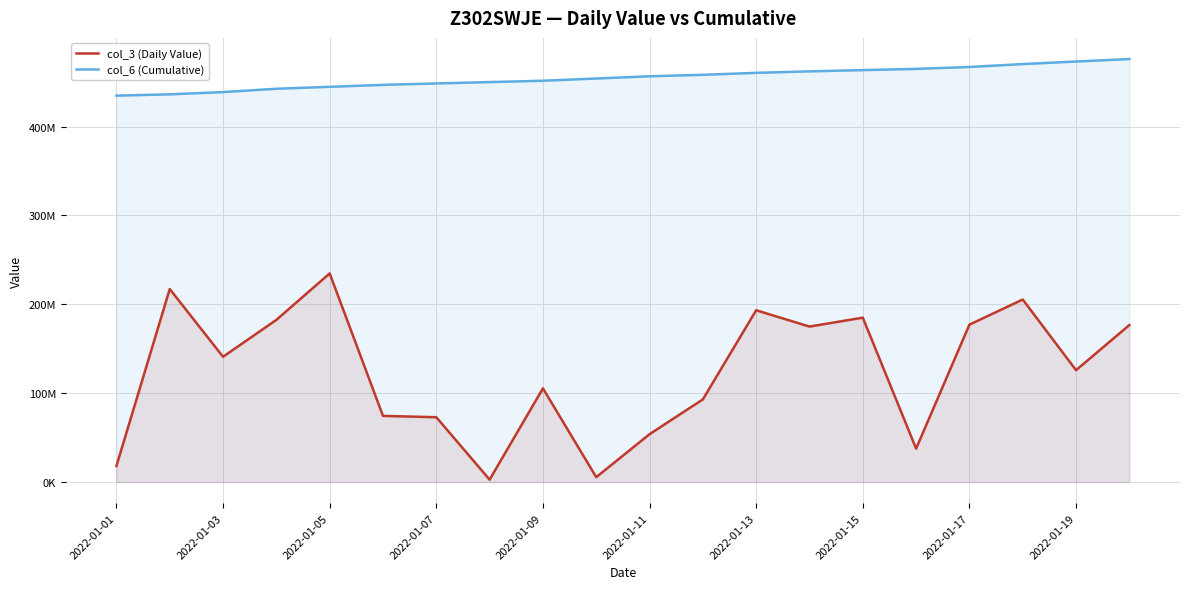

Is the value of col_6 (Cumulative) at 2022-01-13 greater than the value of col_3 (Daily Value) at 2022-01-01?

Yes